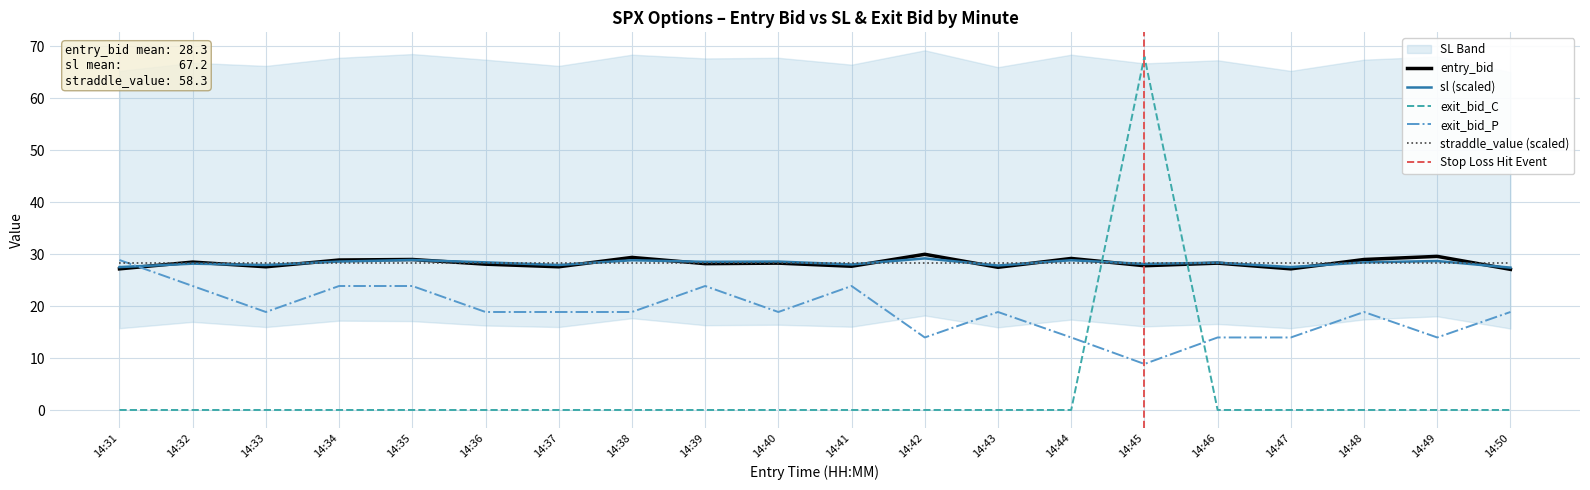

In exit_bid_C, how many points are higher than both neighbors (excluding endpoints)?

1